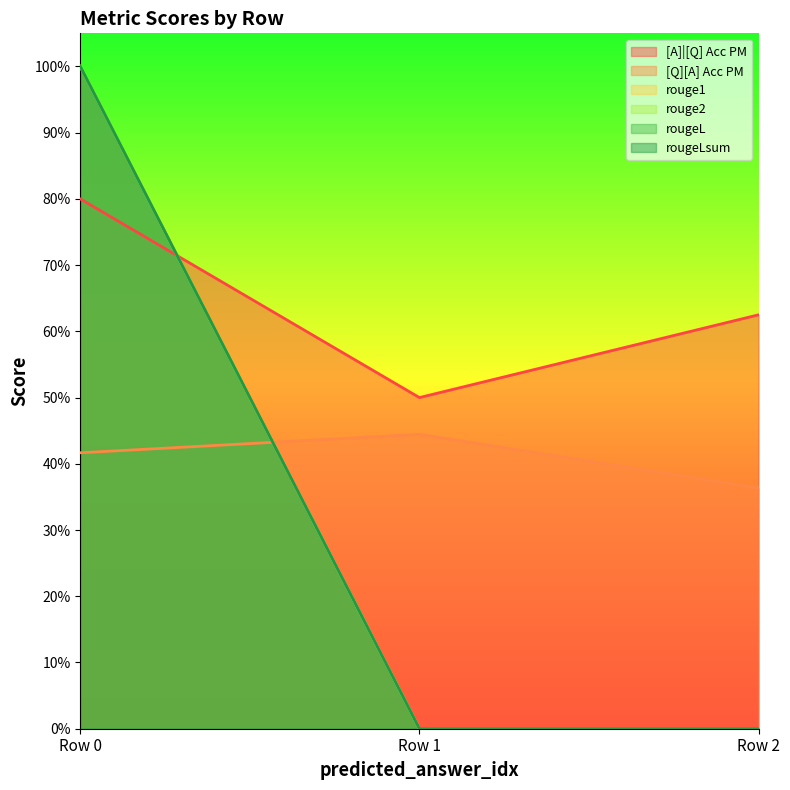

What is the total value across all series at 0?

5.2